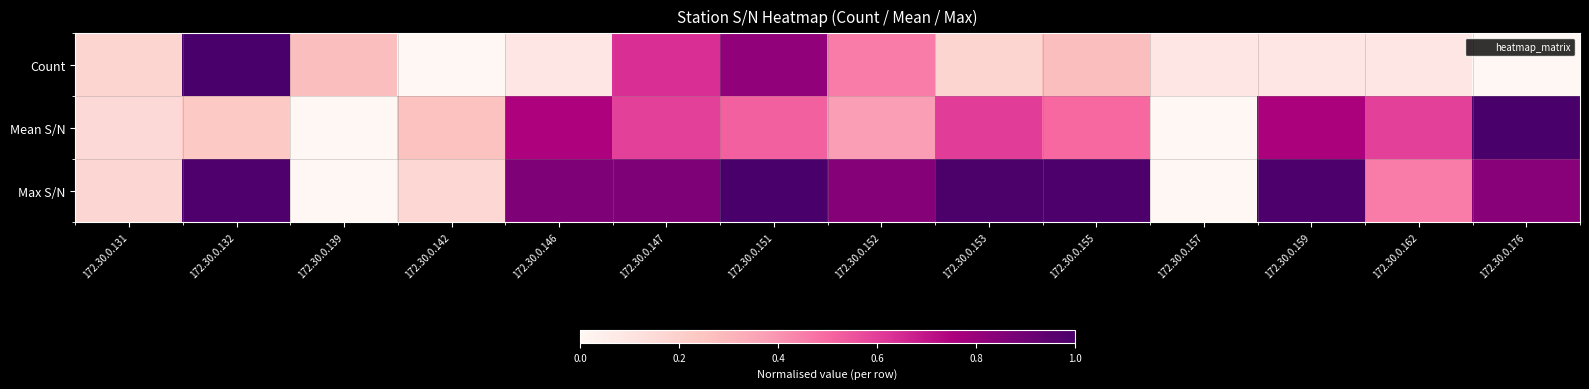

Which series changed the most between 172.30.0.147 and 172.30.0.155?

Count